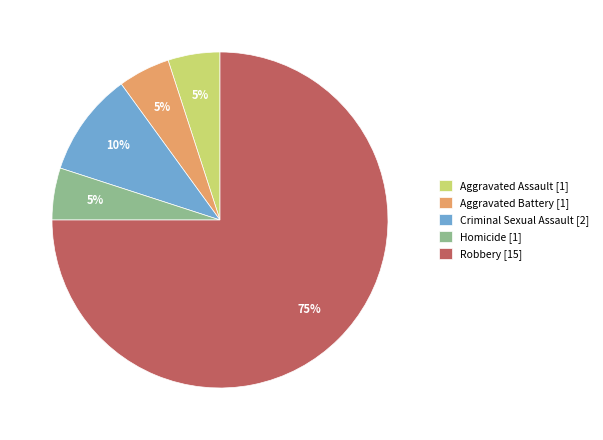

Which category accounts for the majority?

Robbery